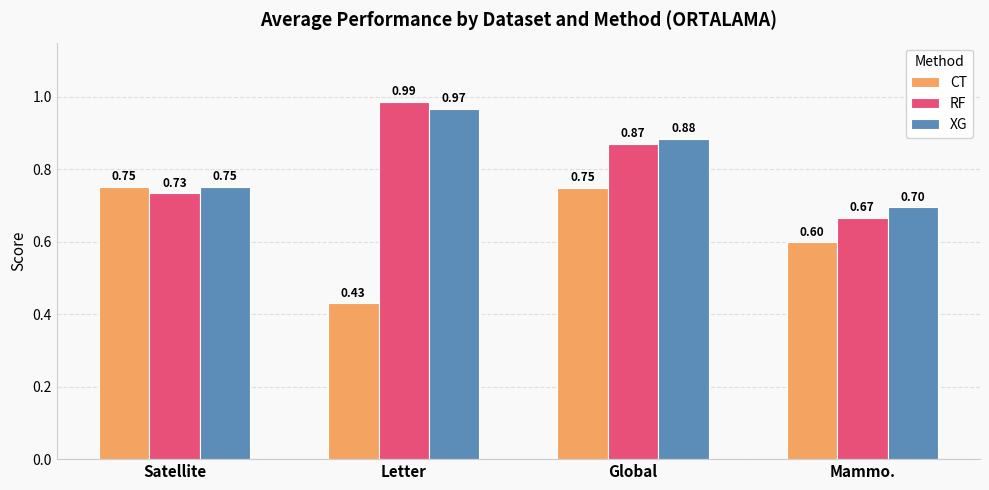

What is the sum of the CT values at Global and Satellite?

1.5